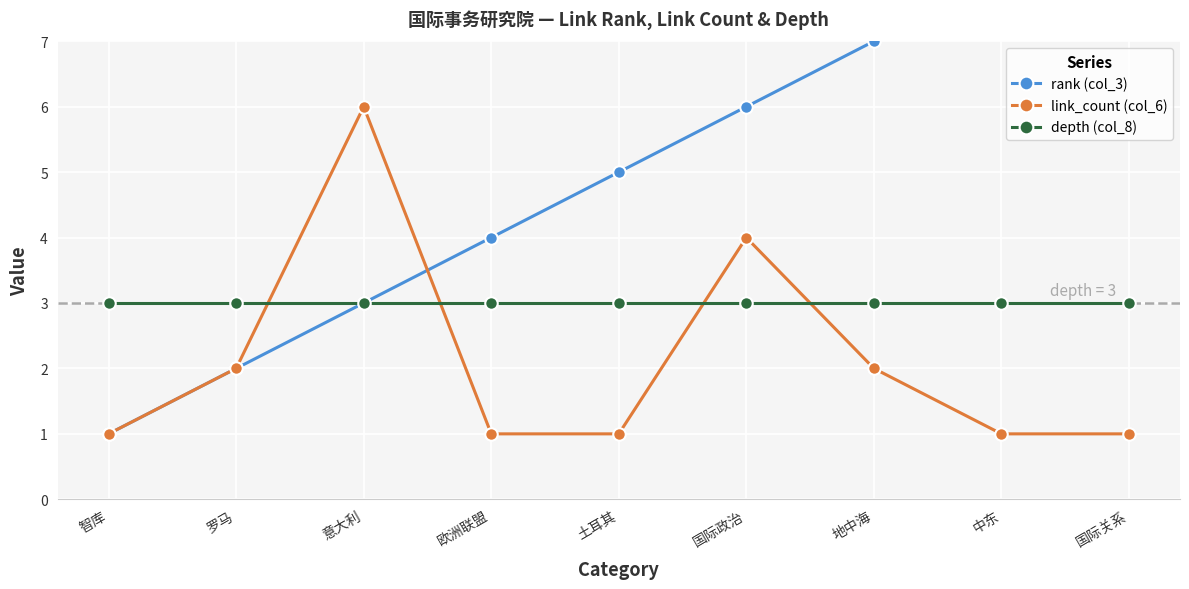

What is the highest value of the depth (col_8) series?

3